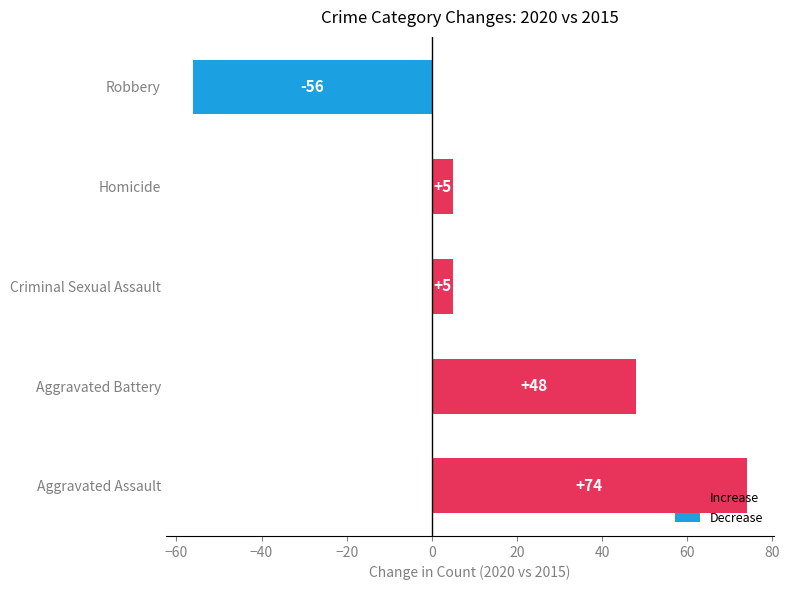

What is the change in value from Aggravated Battery to Homicide?

-43